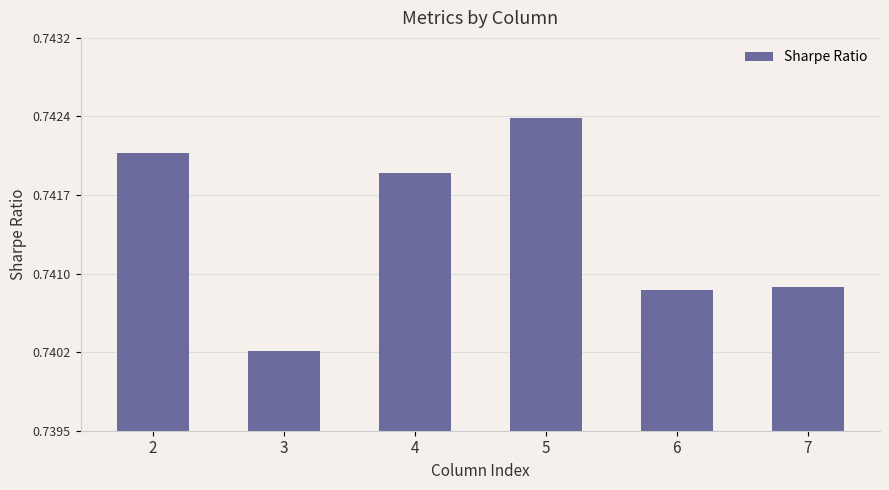

At which label is the value closest to 0?

3